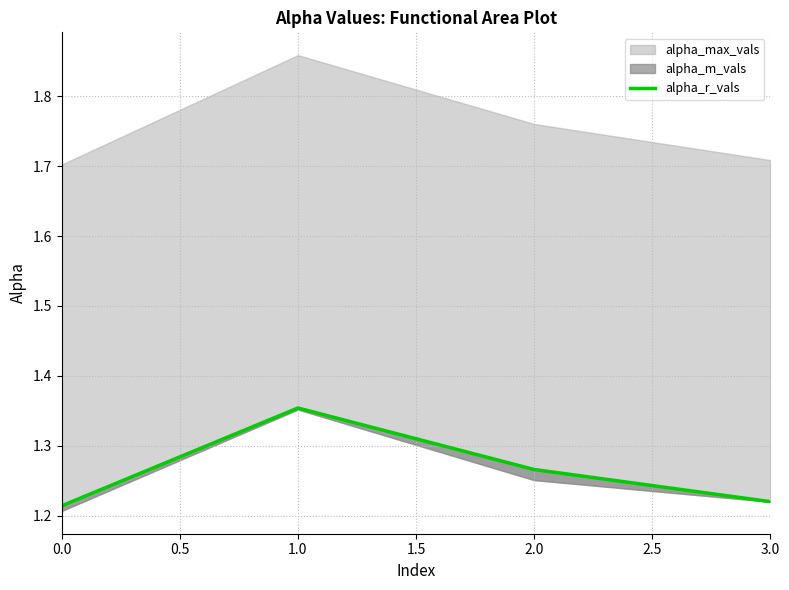

The chart shows a value of 1.3 at 2.0. True or false?

True